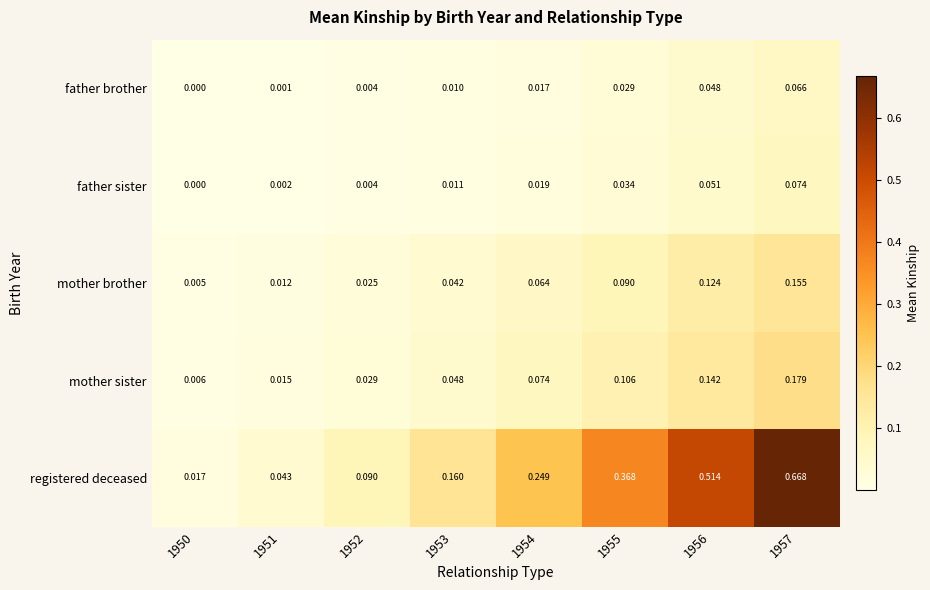

Which series has the largest total across all categories?

registered deceased